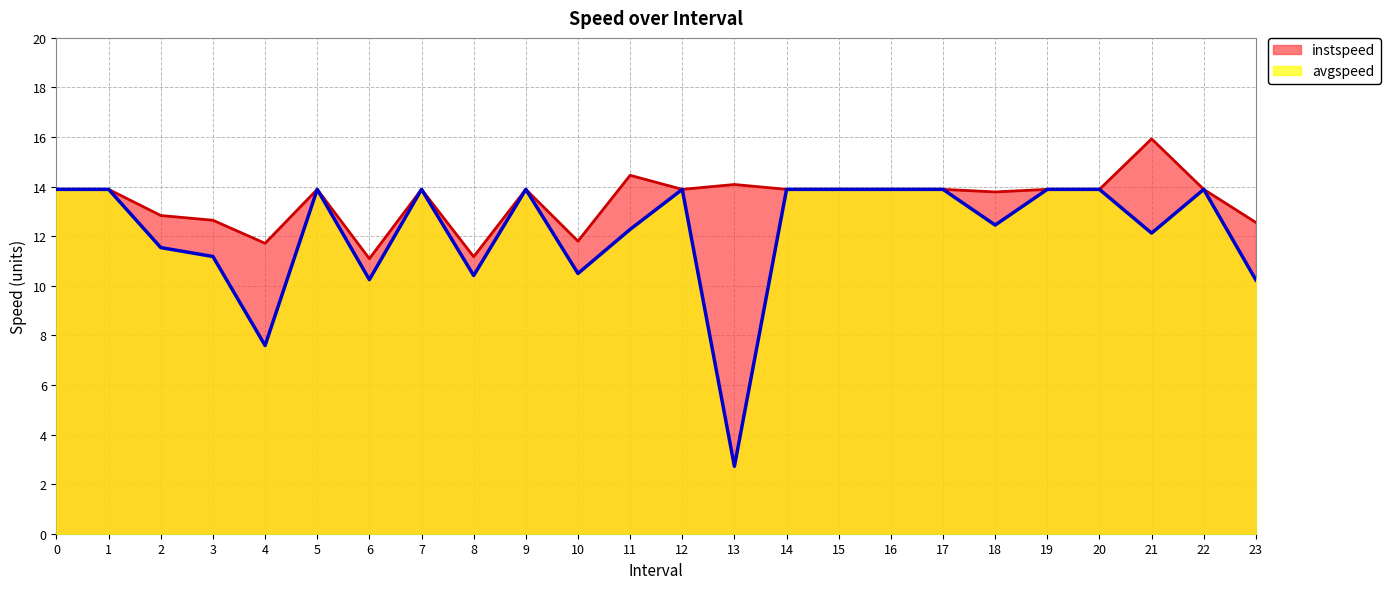

What is the value of the instspeed point at the 13th from the left?

13.9